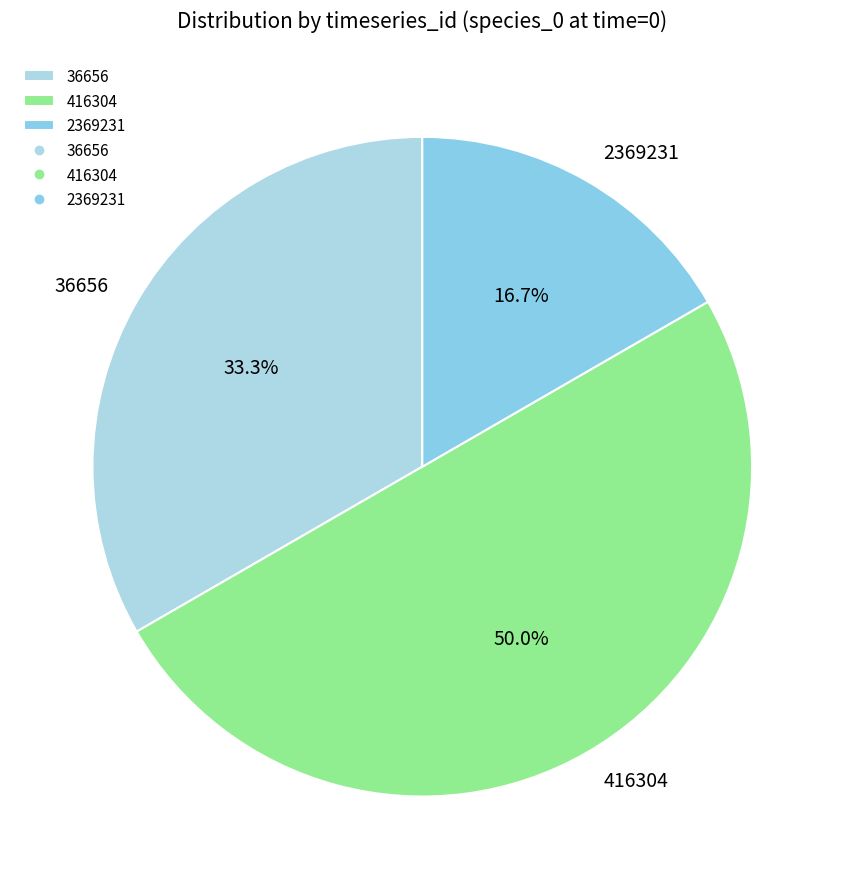

Does 2369231 represent more than half of the total?

No